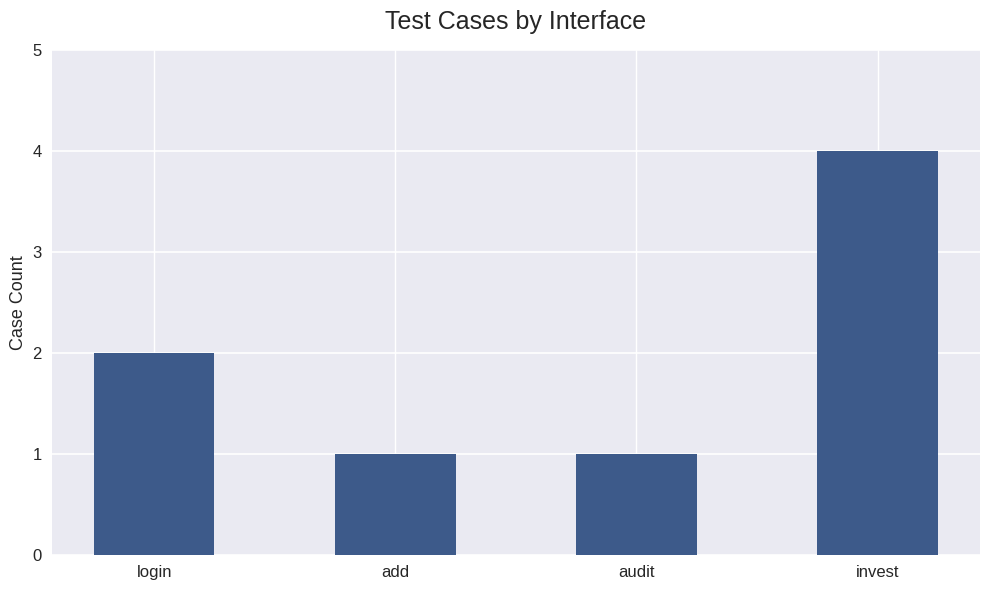

The chart shows a value of 0 at add. True or false?

False